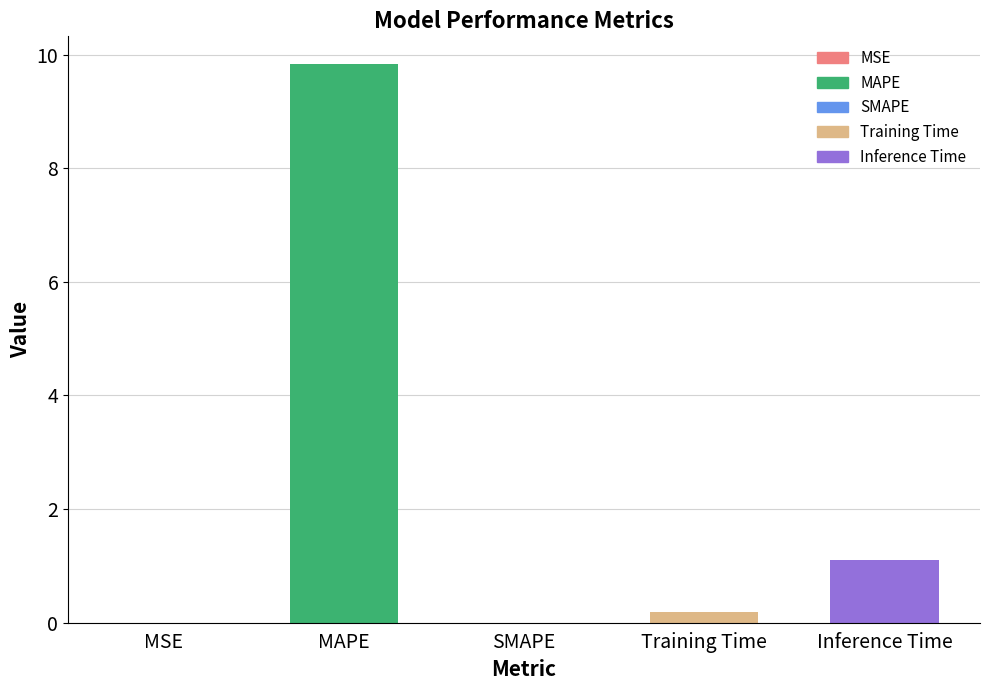

Which has a higher value, SMAPE or MAPE?

MAPE